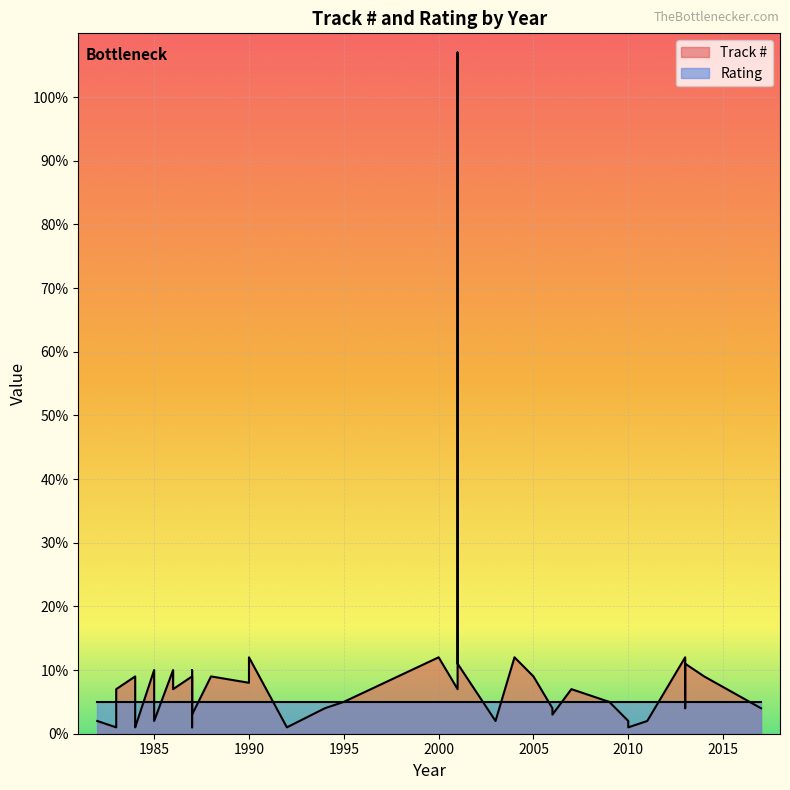

How many lines are shown in the chart?

2